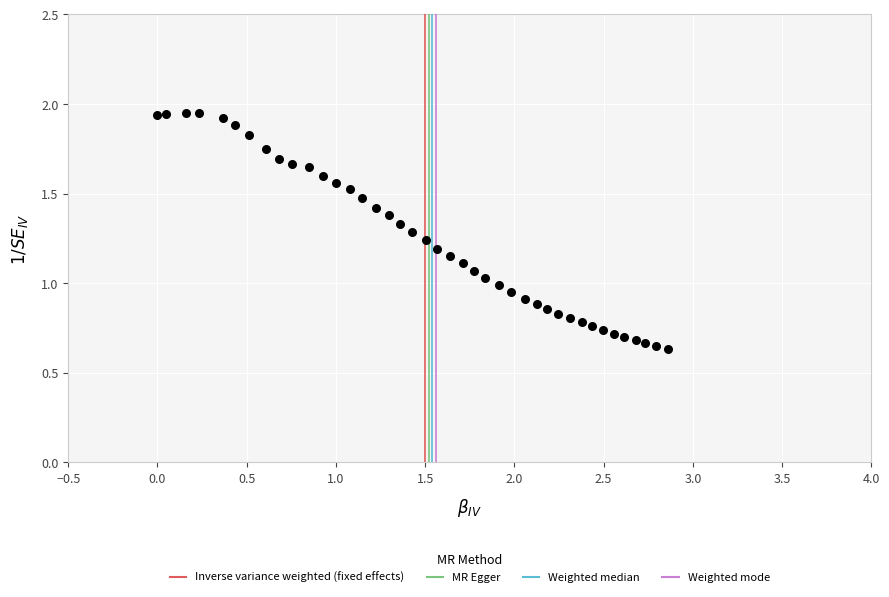

What is the range of X values (max minus min)?

2.9